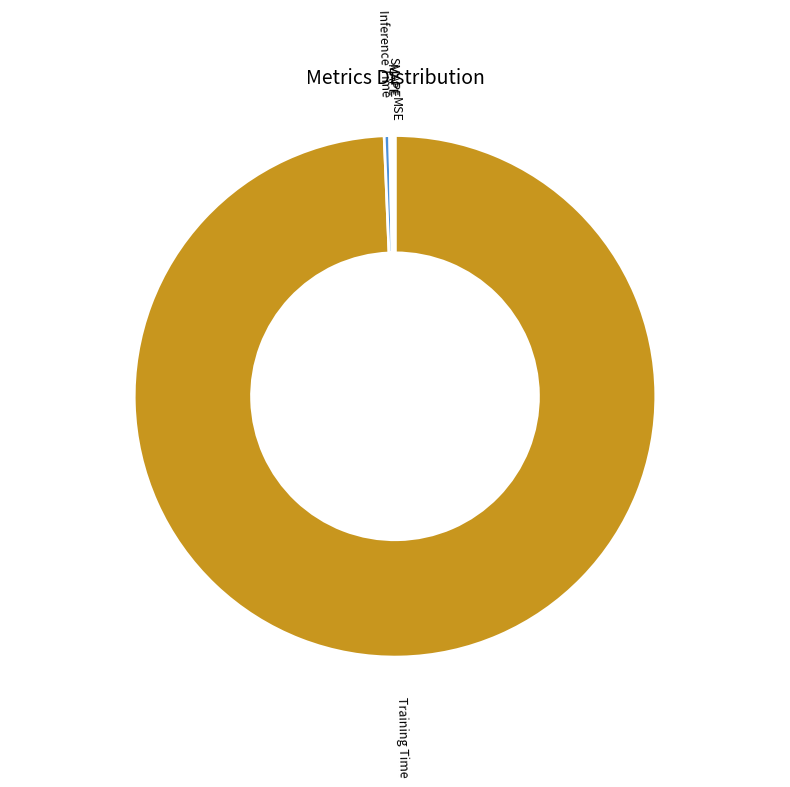

True or false: Inference Time accounts for 12% of the total.

False